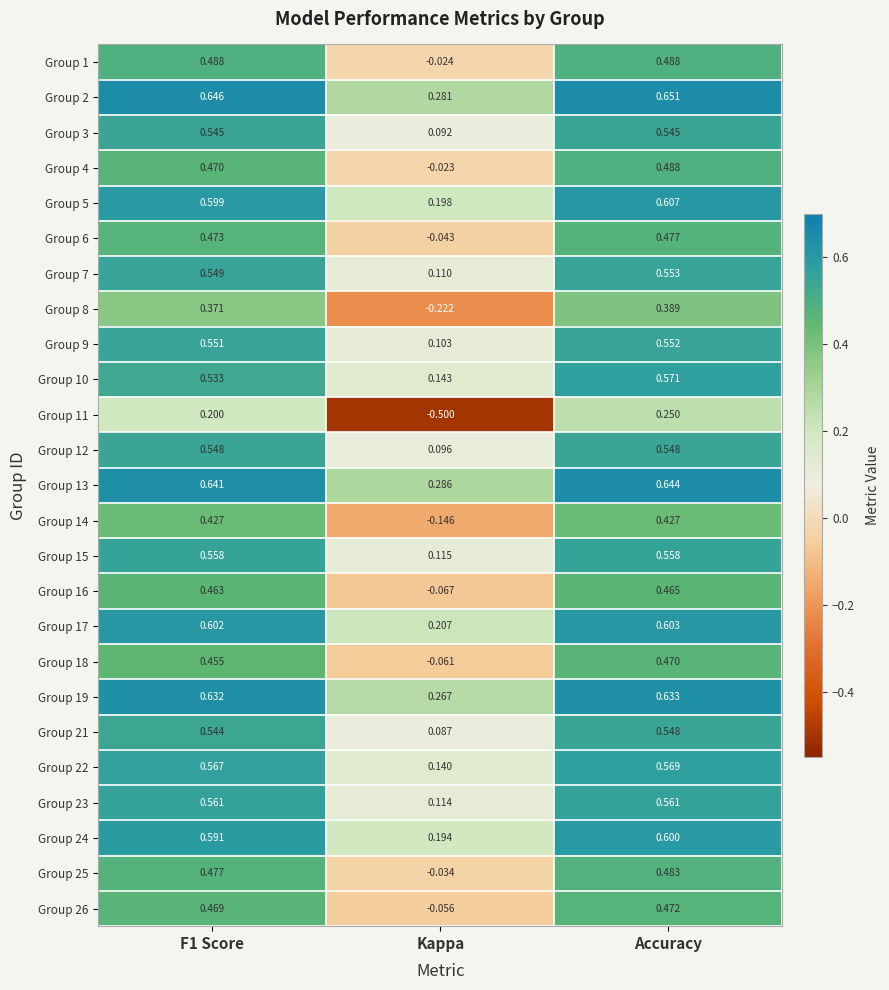

Where is Group 9 nearest to the value 0?

Kappa